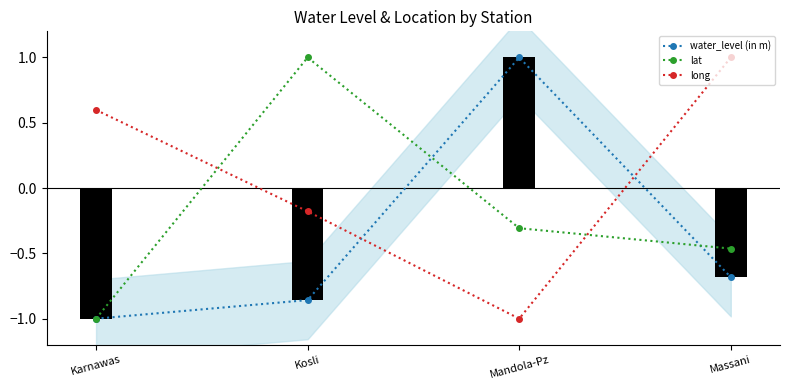

How many negative values does the water_level (in m) series have?

3